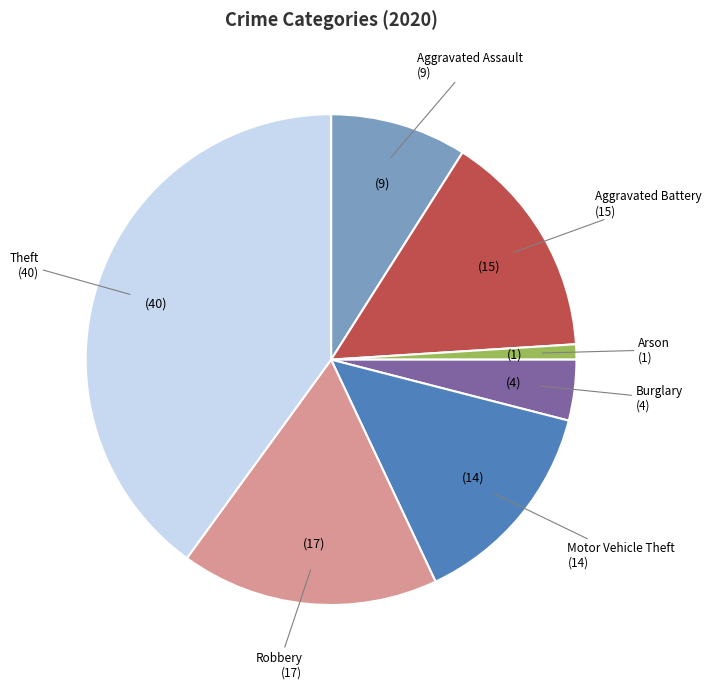

Count the number of slices in the pie.

7